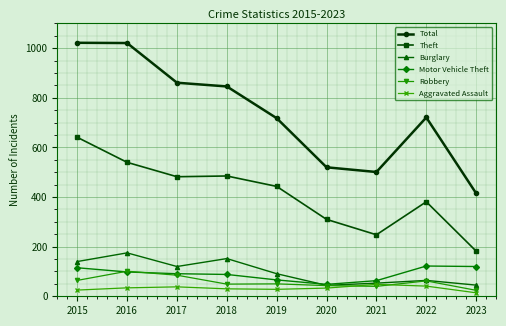

What is the difference between the highest and lowest values at 2021?

461